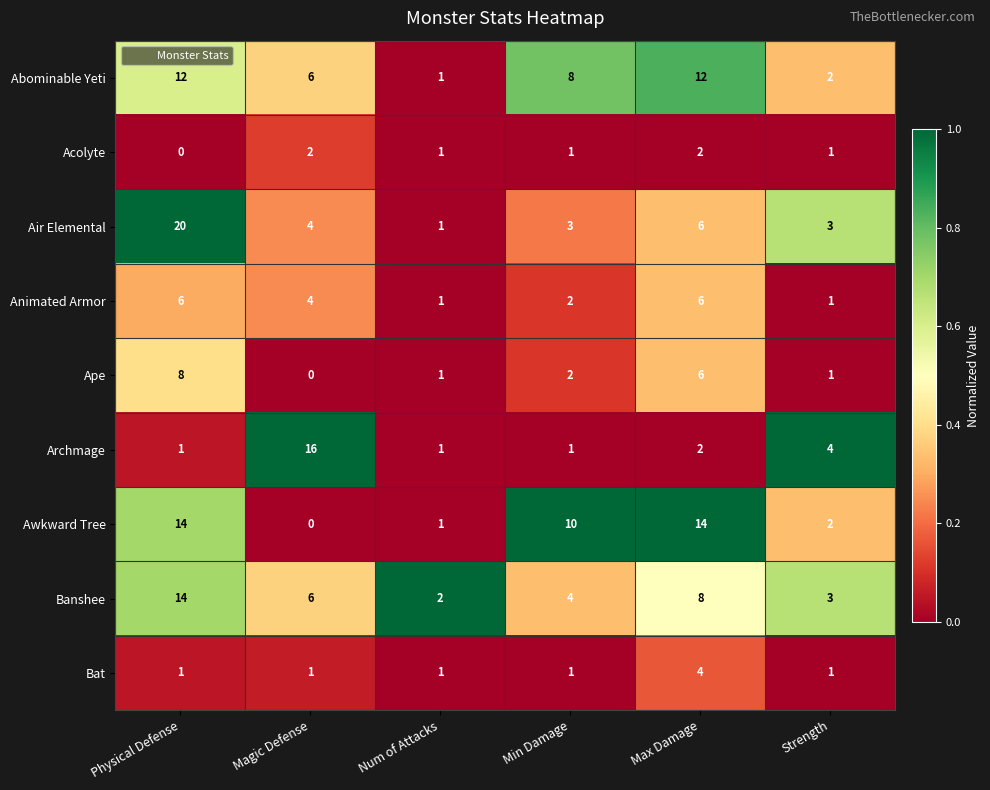

What is the average value of the Archmage series?

4